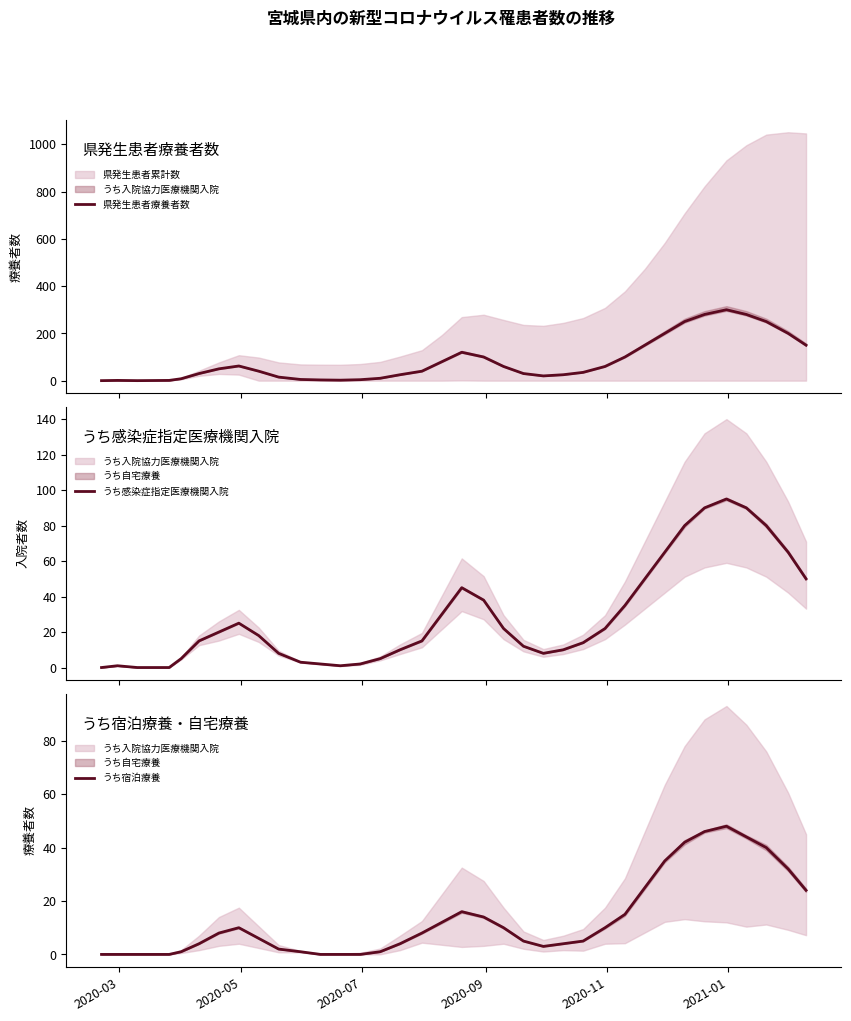

What is the maximum value for 県発生患者療養者数?

300